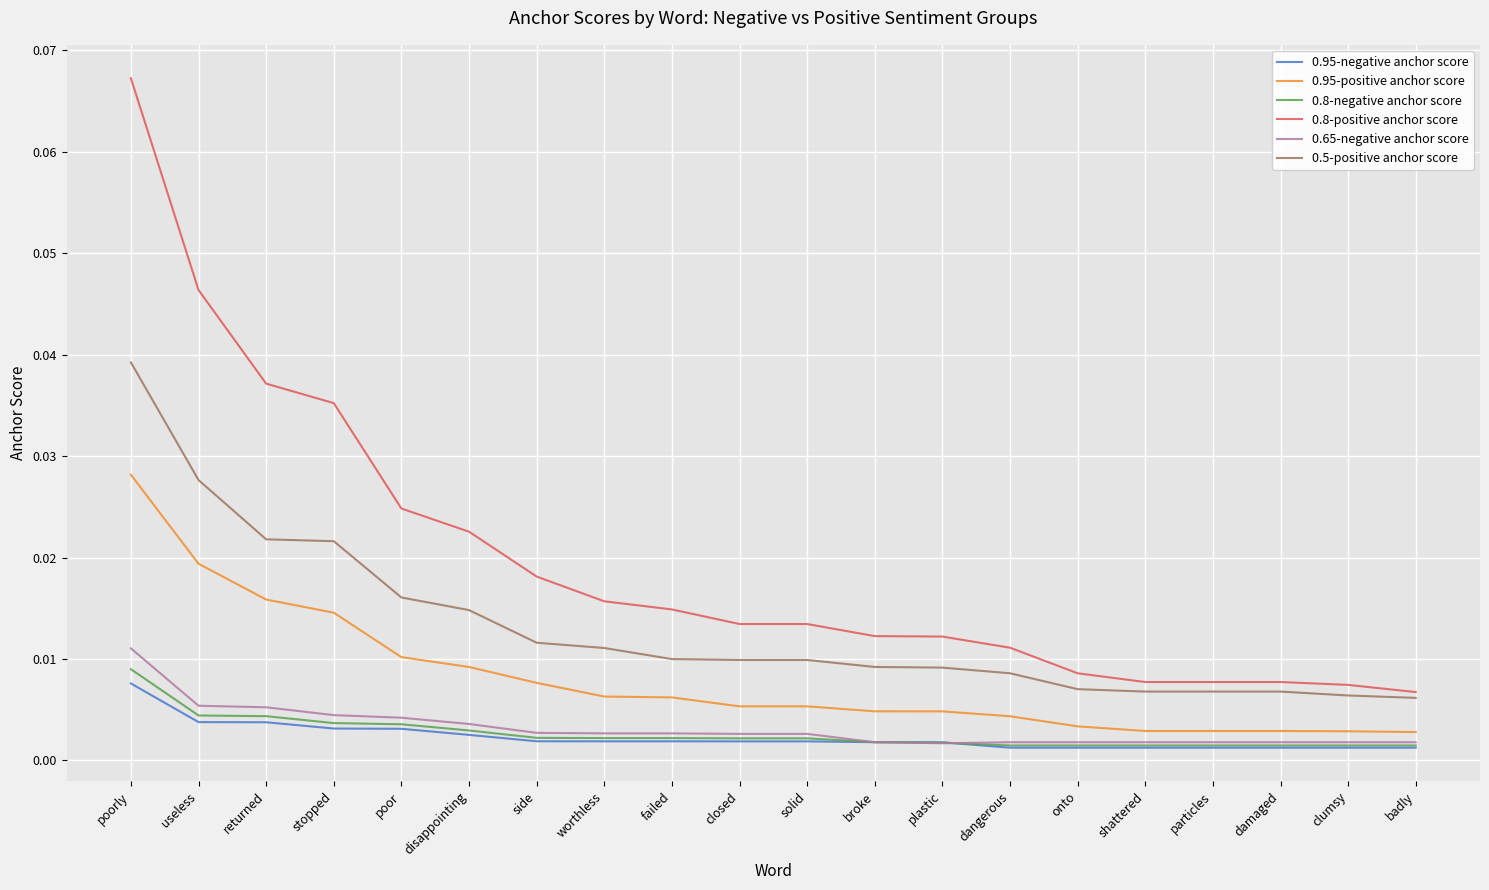

Is the value of 0.65-negative anchor score at broke greater than the value of 0.8-positive anchor score at poorly?

No